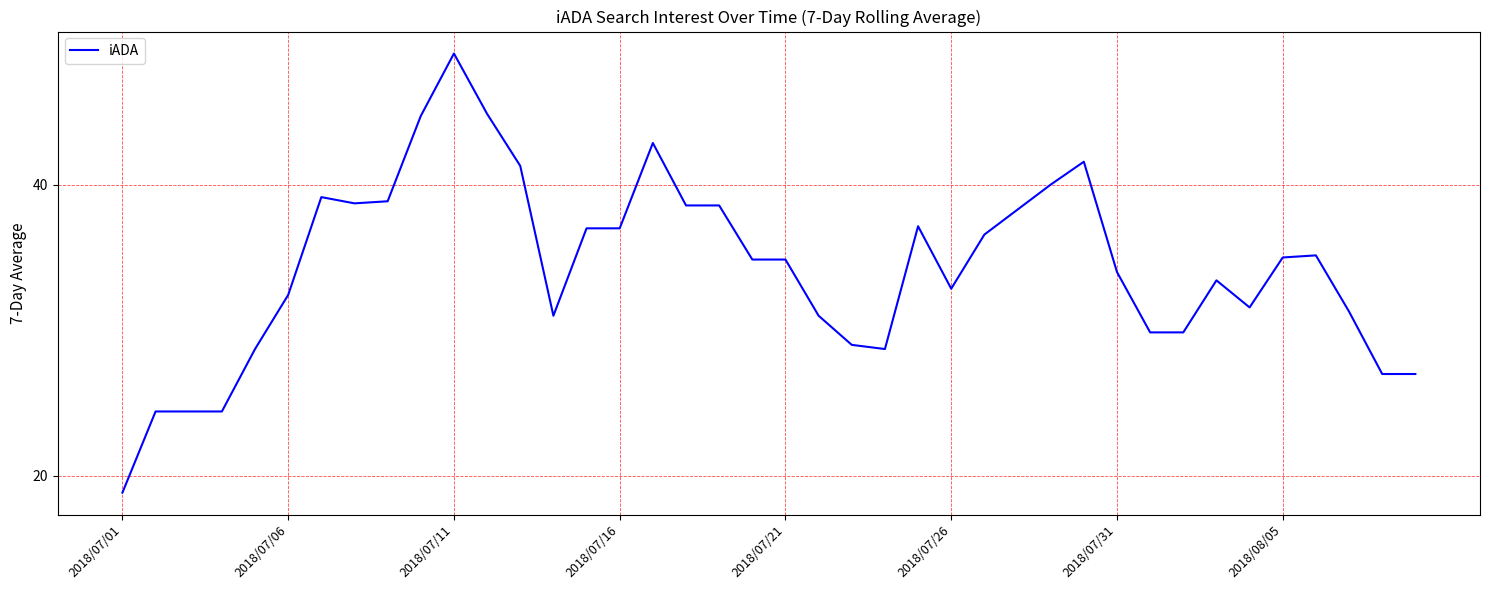

What is the difference between the maximum and minimum values?

30.1